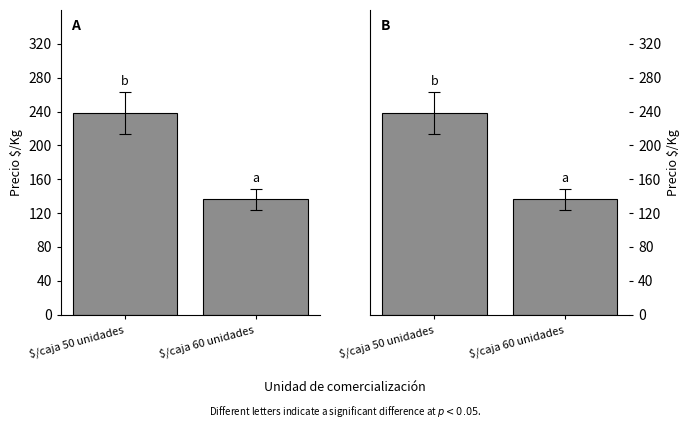

Which series has the largest range (max minus min)?

Precio $/Kg